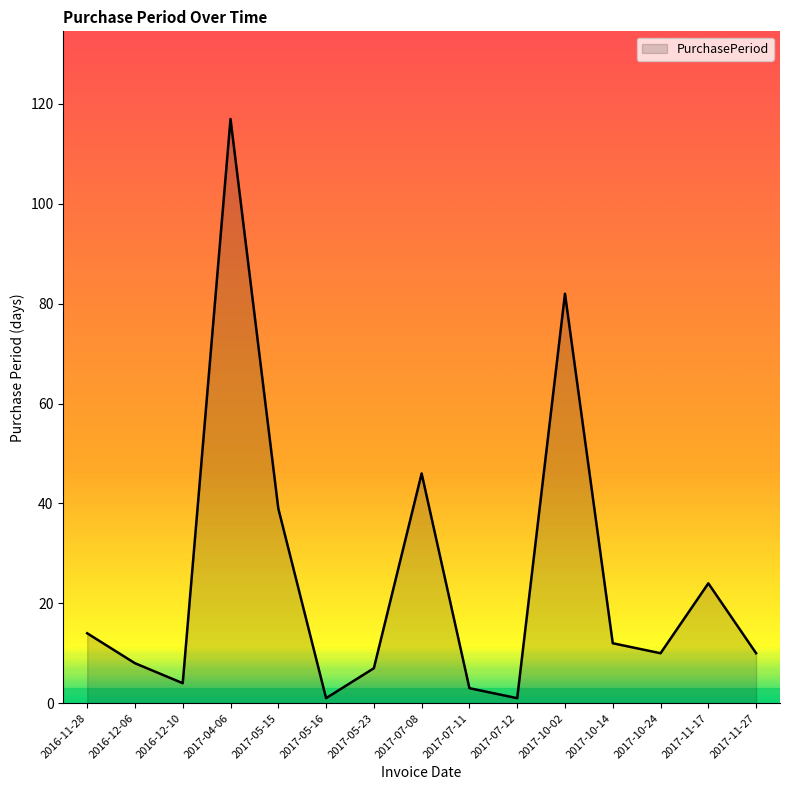

The chart shows a value of 39 at 2017-05-15. True or false?

True